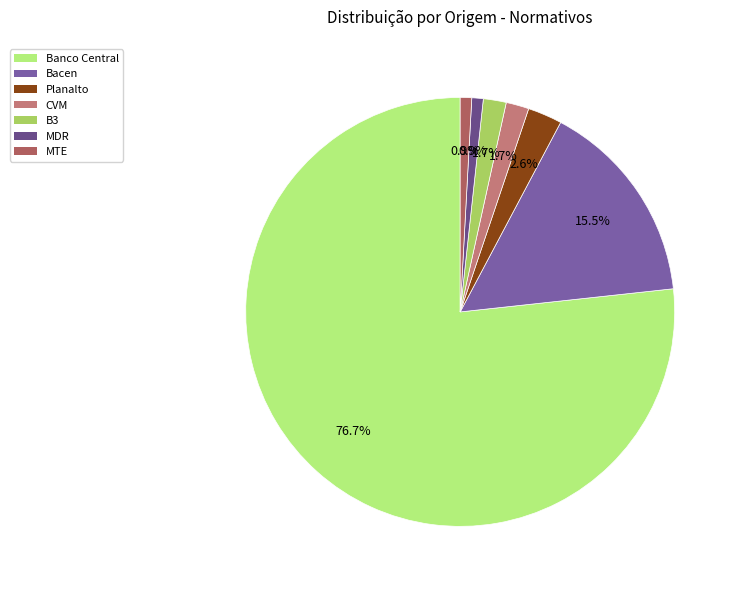

What percentage is the Bacen slice, to the nearest percent?

16%